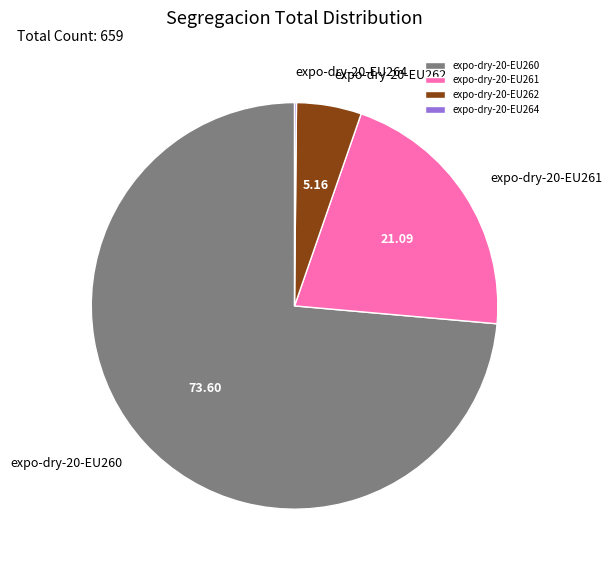

Is there any slice that represents more than half of the pie?

Yes